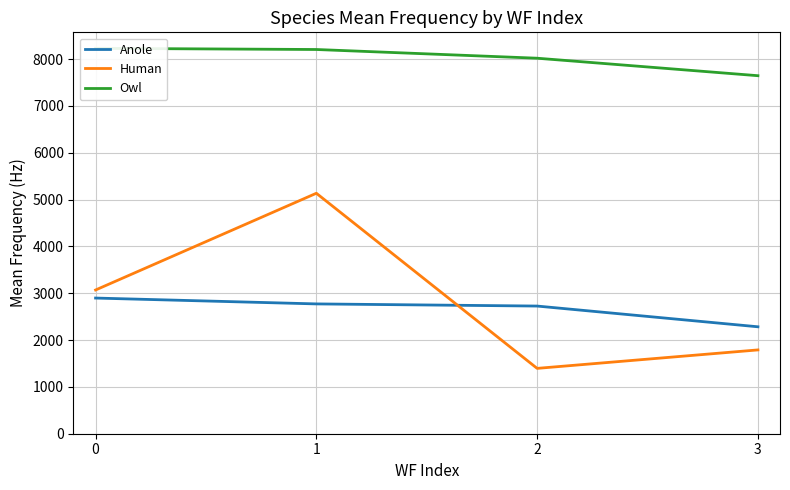

How many values in the Anole series are below 2772?

2